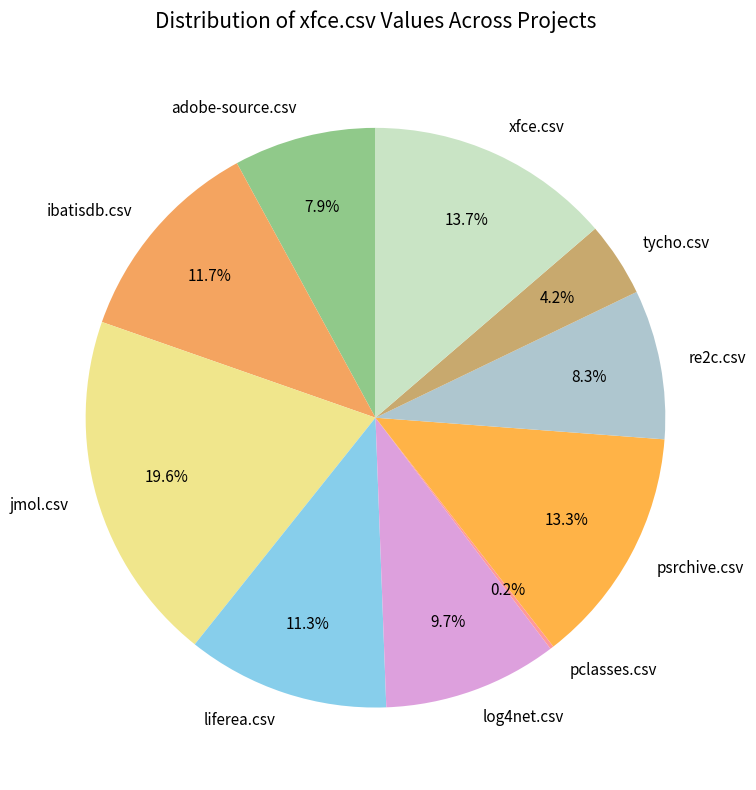

Do ibatisdb.csv and jmol.csv together represent more than half of the pie?

No